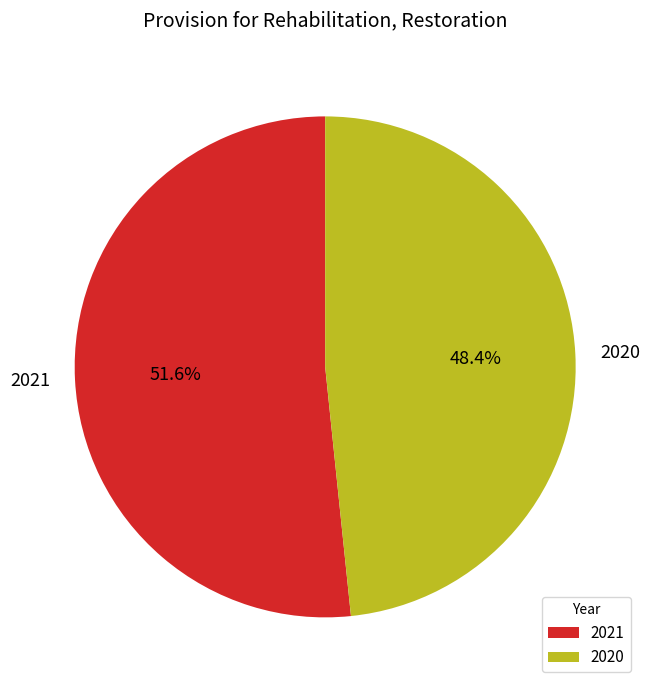

To the nearest percent, what is the average slice percentage?

50%